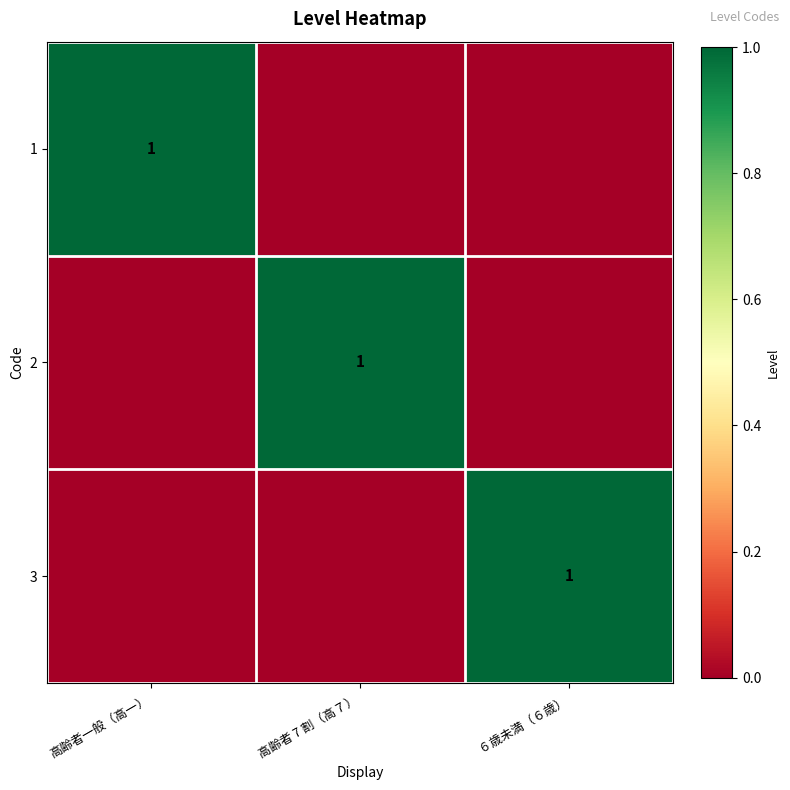

What is the greatest value displayed?

1